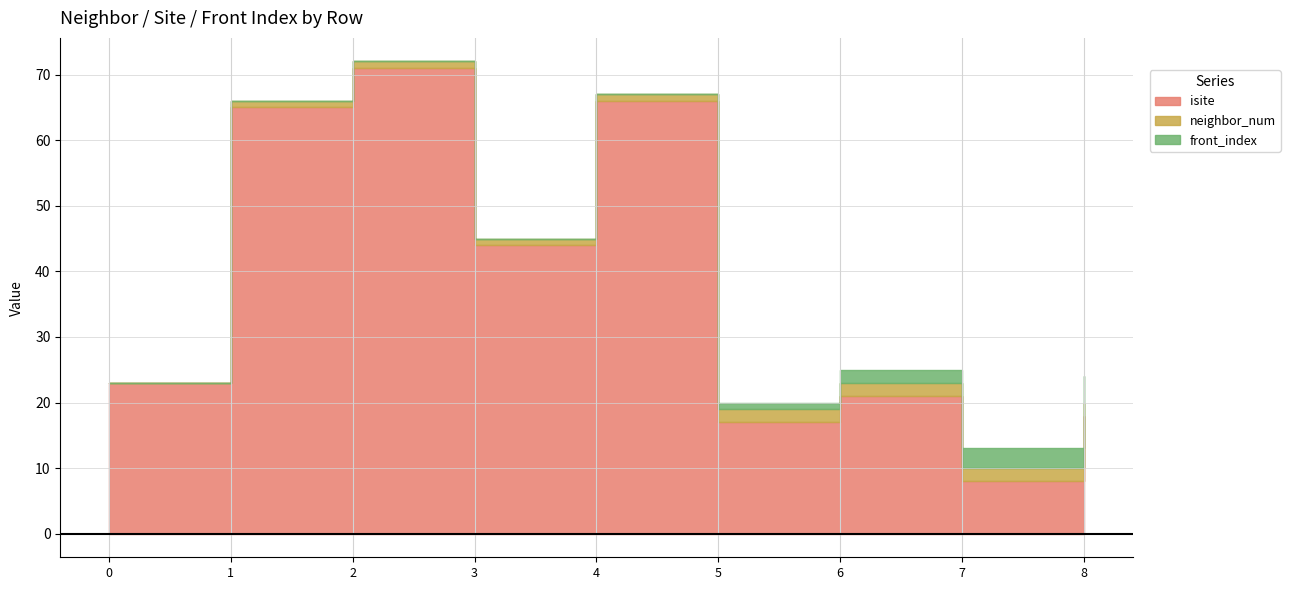

What is the difference between the second highest and second lowest values in the neighbor_num series?

1